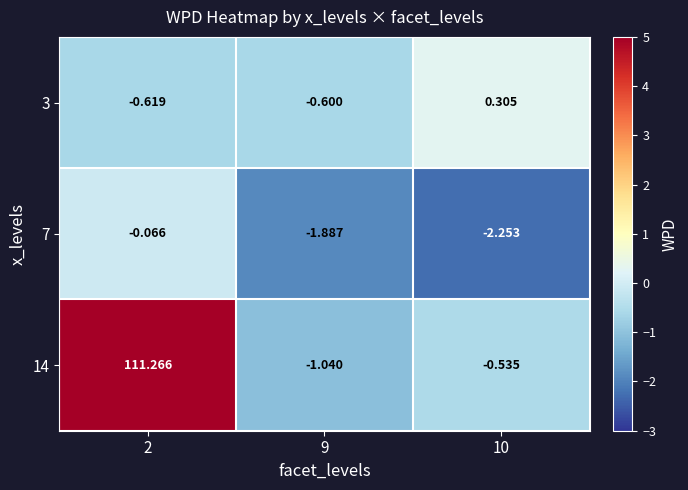

At 9, list the series in order from largest to smallest.

3, 14, 7